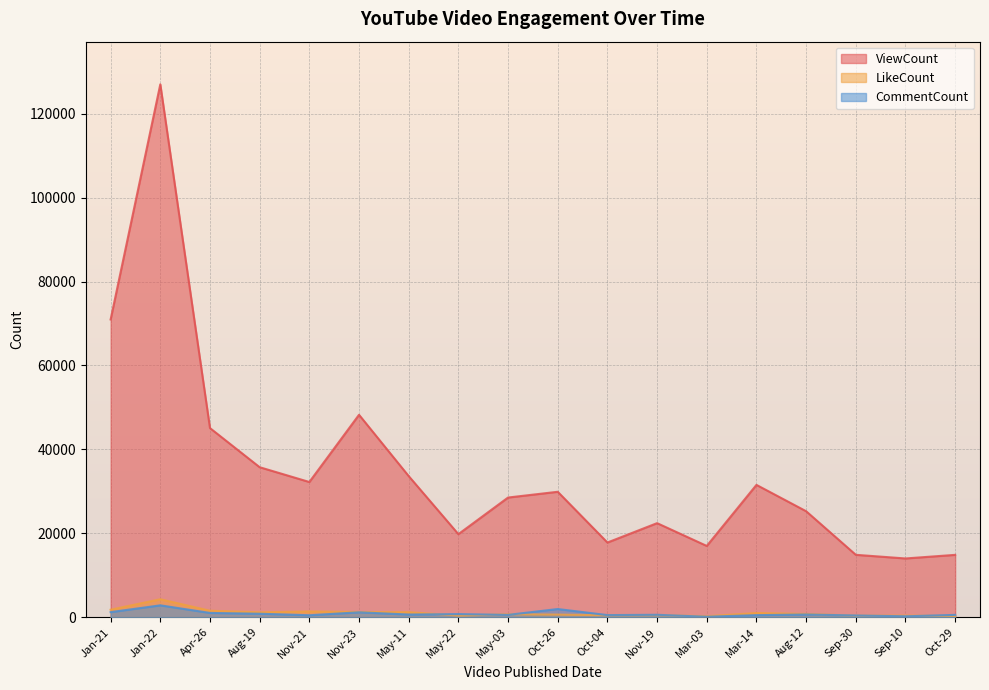

Is the value of ViewCount at Sep-30 greater than the value of CommentCount at Jan-22?

Yes